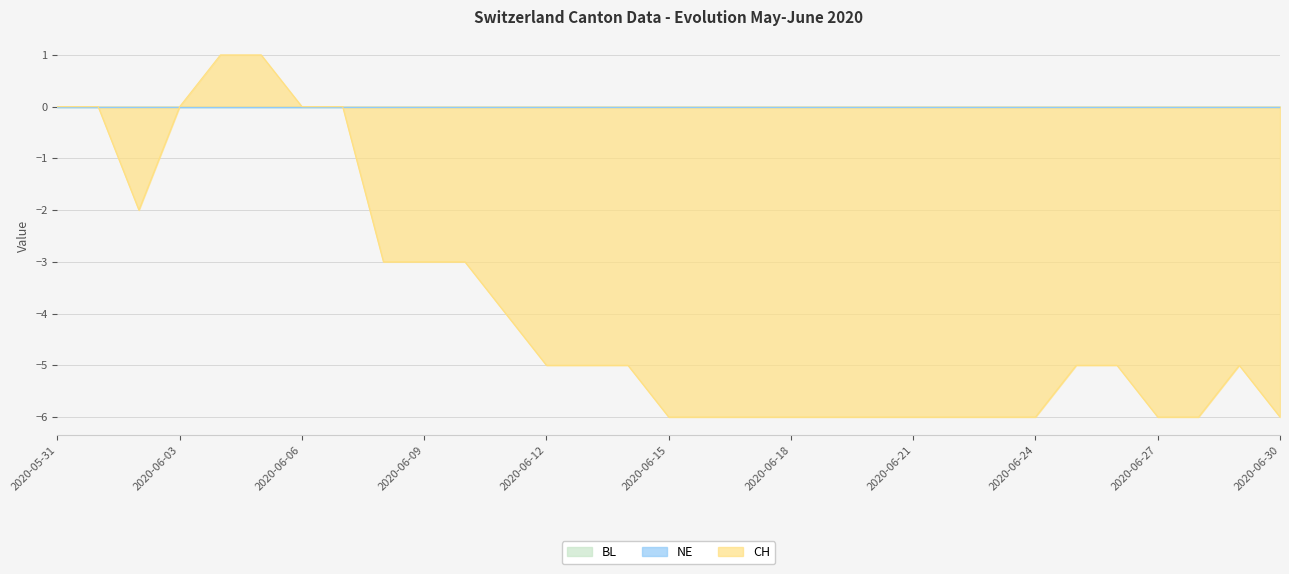

What is the label of the 1st point from the right?

2020-06-30